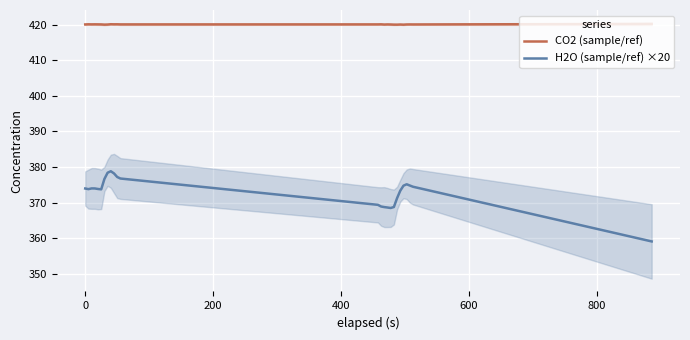

Is this an area chart (filled region under the line)?

No